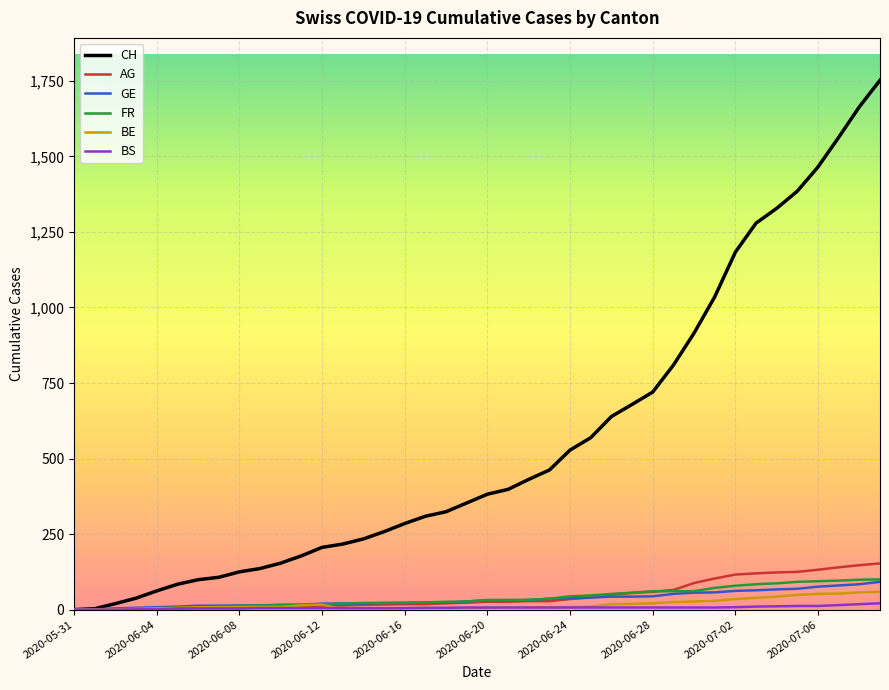

Which series has the largest total across all categories?

CH